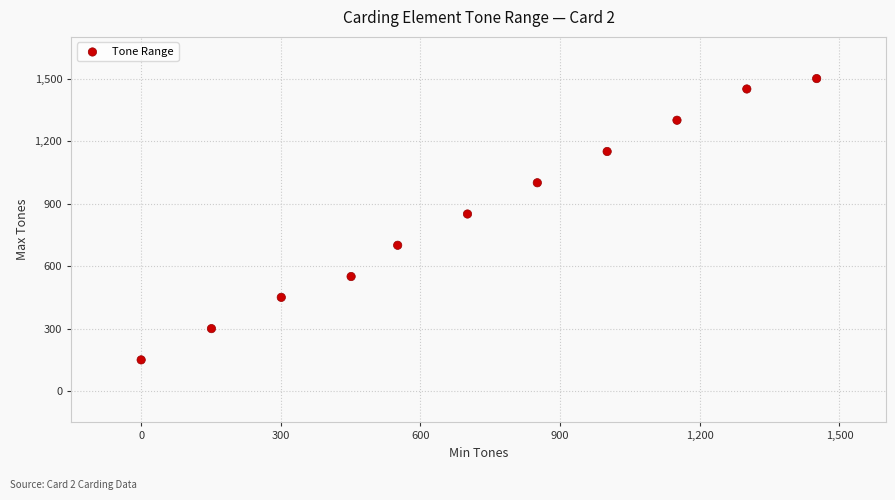

What Y value in the scatter plot is closest to 825?

850